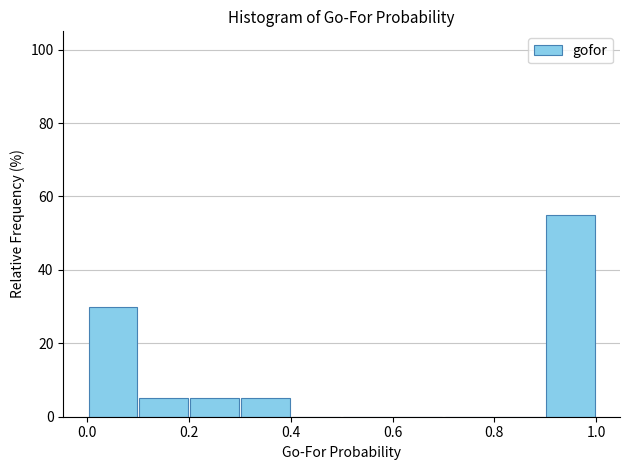

Reading left to right, list every bar in this chart as the range it spans on the x-axis followed by its height. The values are not printed on the chart, so give them approximately, as read against the axis.

0.0 to 0.1: 30
0.1 to 0.2: 6
0.2 to 0.3: 6
0.3 to 0.4: 6
0.4 to 0.5: 0
0.5 to 0.6: 0
0.6 to 0.7: 0
0.7 to 0.8: 0
0.8 to 0.9: 0
0.9 to 1.0: 56